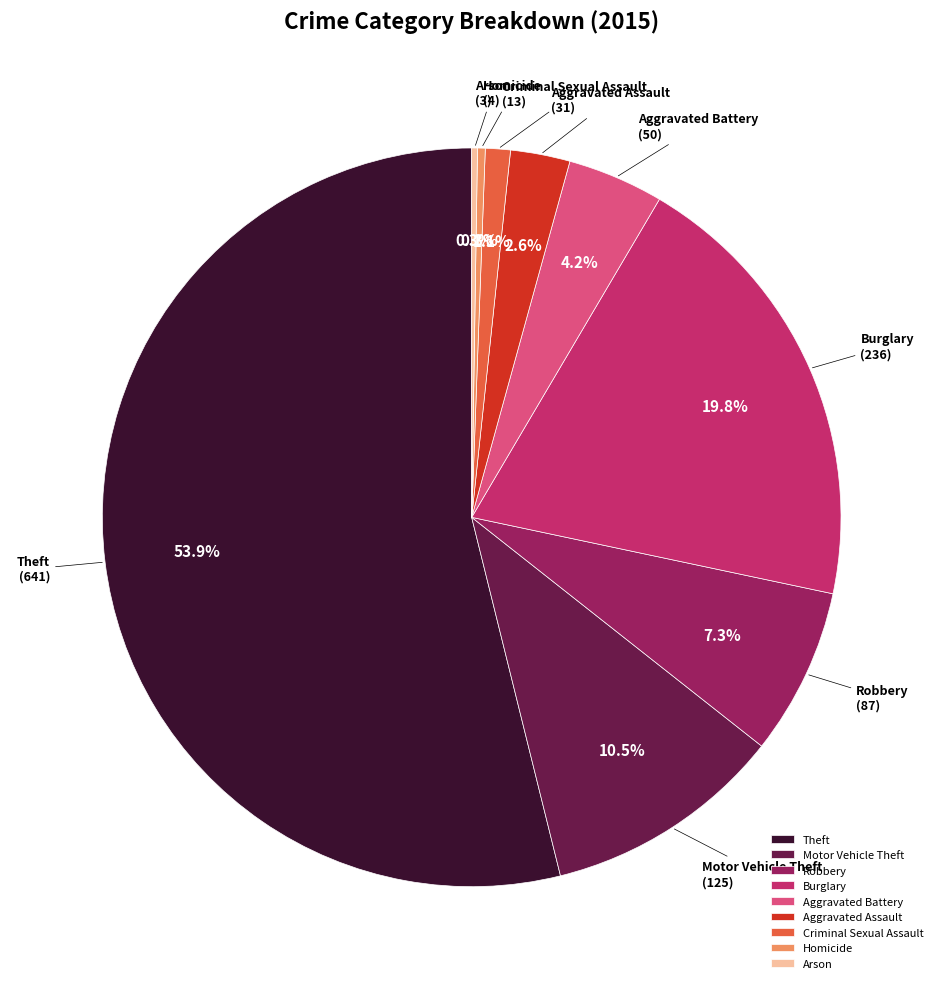

True or false: Burglary accounts for 28% of the total.

False